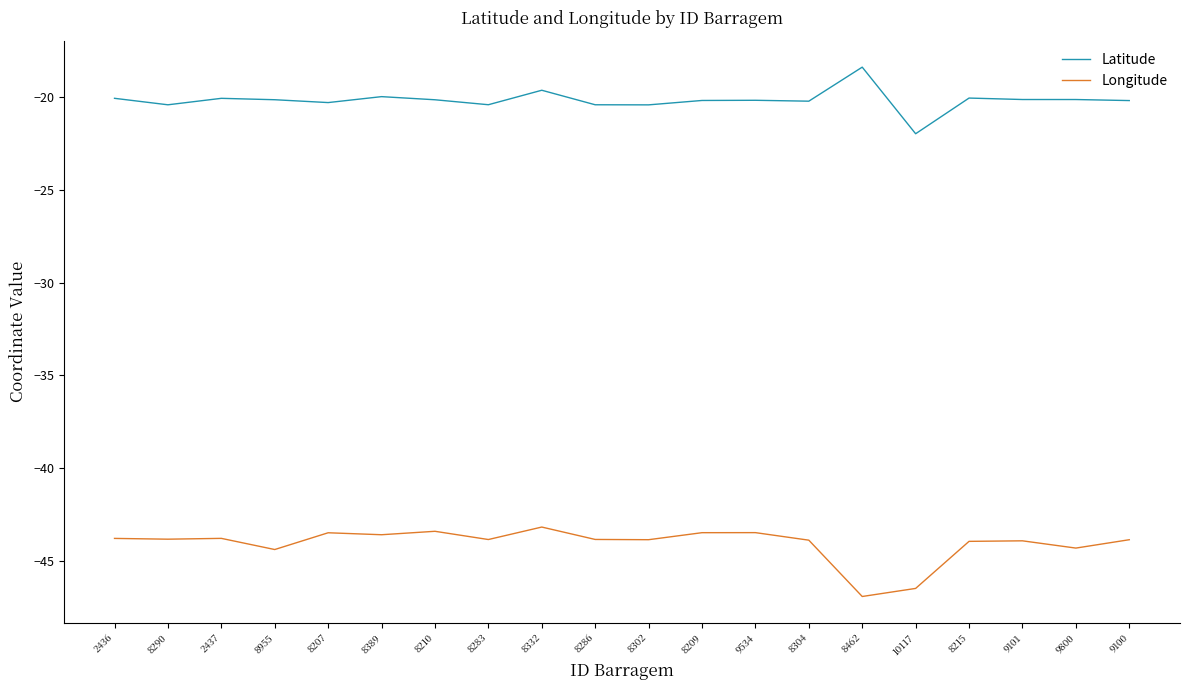

The value of Longitude at 10117 is -46.5. True or false?

True